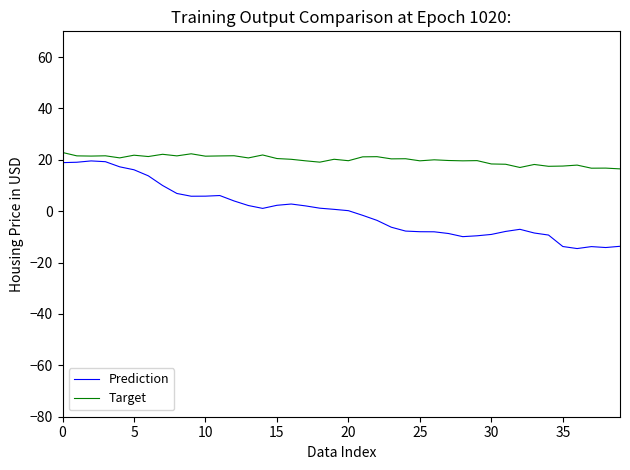

Which series has the largest range (max minus min)?

Prediction